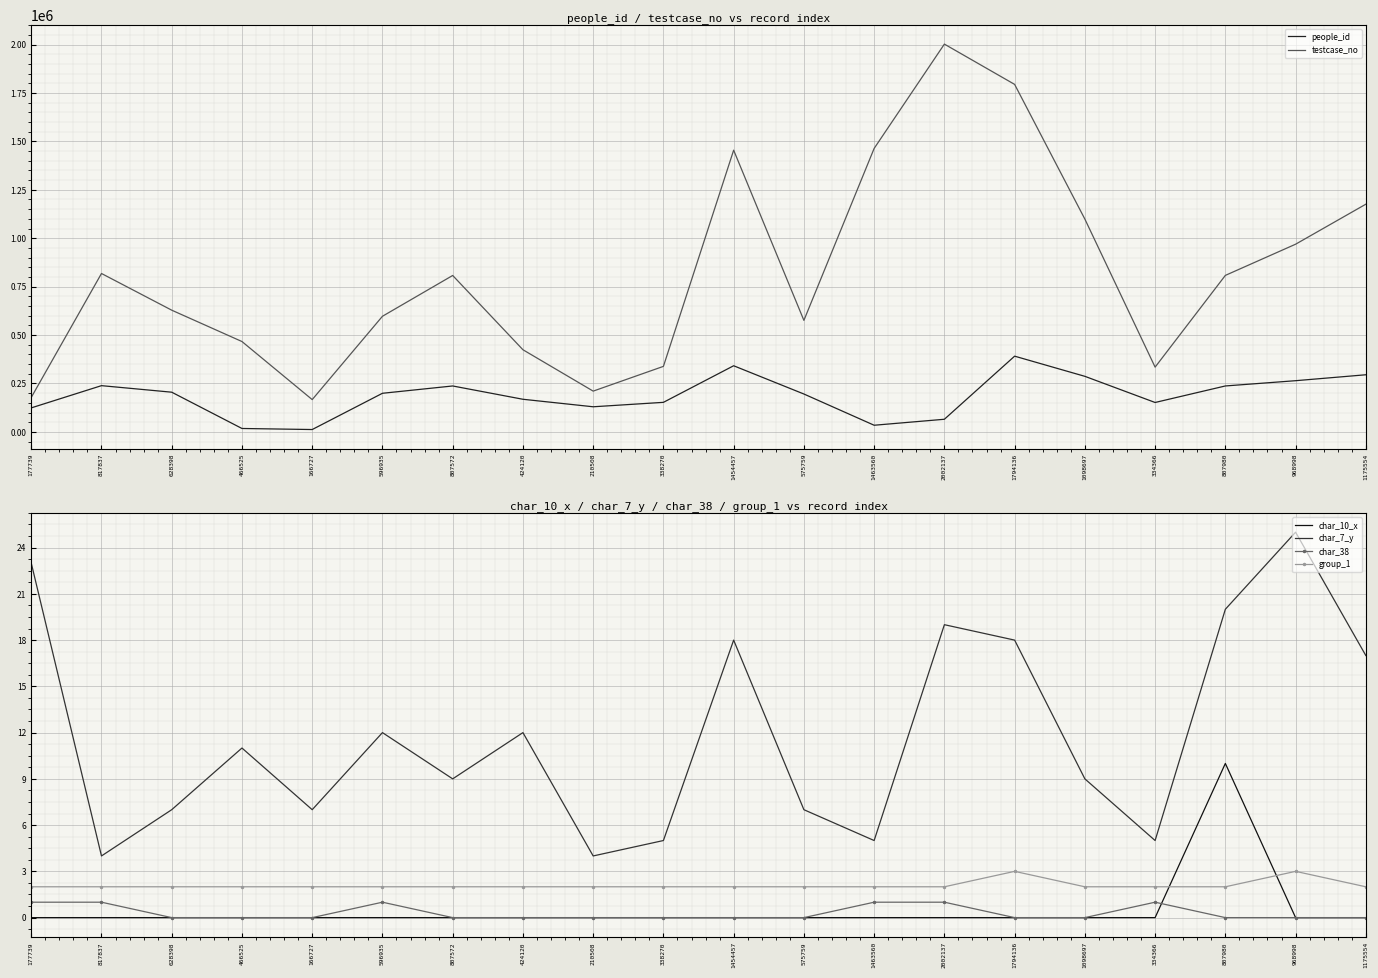

Reading left to right, transcribe all the data shown in this chart.

people_id: 177739=123939	817837=238731	628398=204955	466525=17626	166727=12167	596935=199325	807572=237106	424120=168428	210508=129668	338270=152553	1454457=341469	575759=195583	1463560=34321	2002137=65214	1794136=390971	1098697=286871	334366=151821	807980=237158	968998=264304	1175554=294918
testcase_no: 177739=177740	817837=817838	628398=628399	466525=466526	166727=166728	596935=596936	807572=807573	424120=424121	210508=210509	338270=338271	1454457=1454458	575759=575760	1463560=1463561	2002137=2002138	1794136=1794137	1098697=1098698	334366=334367	807980=807981	968998=968999	1175554=1175555
char_10_x: 177739=0	817837=0	628398=0	466525=0	166727=0	596935=0	807572=0	424120=0	210508=0	338270=0	1454457=0	575759=0	1463560=0	2002137=0	1794136=0	1098697=0	334366=0	807980=10	968998=0	1175554=0
char_7_y: 177739=23	817837=4	628398=7	466525=11	166727=7	596935=12	807572=9	424120=12	210508=4	338270=5	1454457=18	575759=7	1463560=5	2002137=19	1794136=18	1098697=9	334366=5	807980=20	968998=25	1175554=17
char_38: 177739=1	817837=1	628398=0	466525=0	166727=0	596935=1	807572=0	424120=0	210508=0	338270=0	1454457=0	575759=0	1463560=1	2002137=1	1794136=0	1098697=0	334366=1	807980=0	968998=0	1175554=0
group_1: 177739=2	817837=2	628398=2	466525=2	166727=2	596935=2	807572=2	424120=2	210508=2	338270=2	1454457=2	575759=2	1463560=2	2002137=2	1794136=3	1098697=2	334366=2	807980=2	968998=3	1175554=2